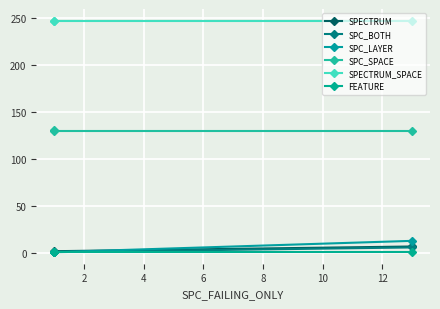

What are all the series names shown in the legend?

SPECTRUM, SPC_BOTH, SPC_LAYER, SPC_SPACE, SPECTRUM_SPACE, FEATURE